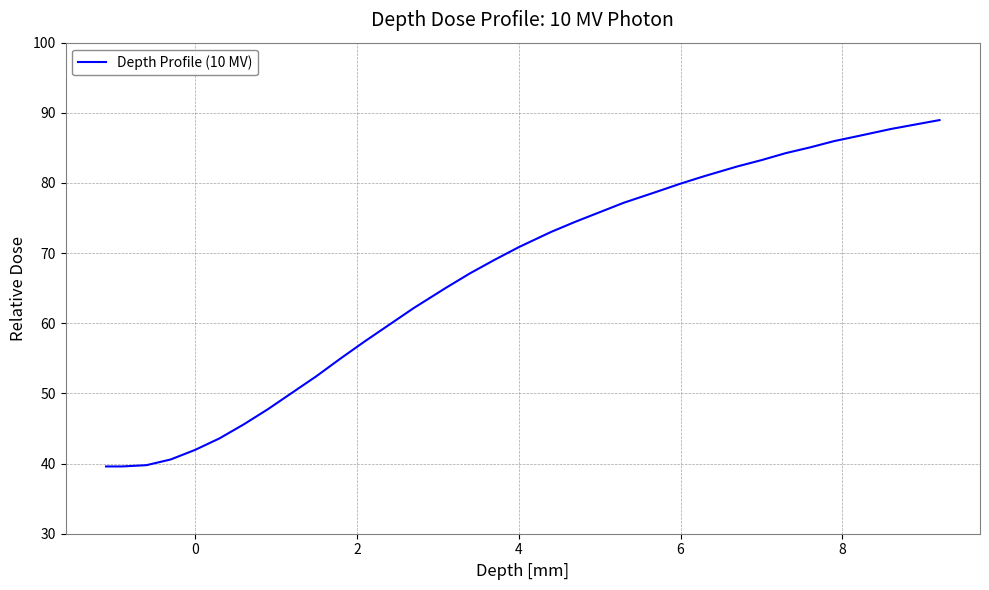

What is the smallest value displayed?

39.6